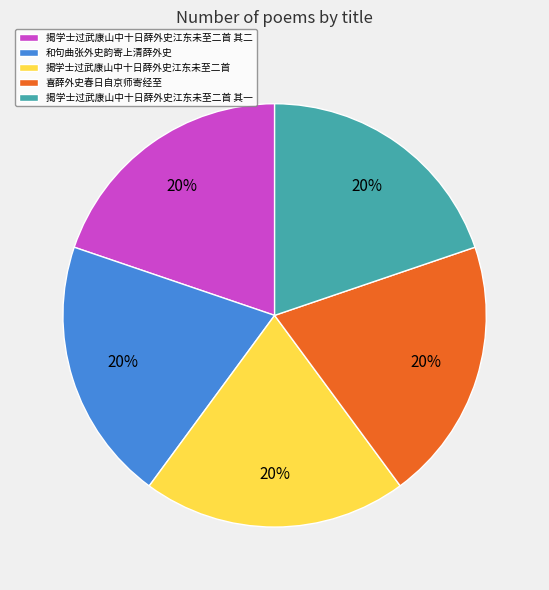

Is 揭学士过武康山中十日薛外史江东未至二首 其一 the majority of the pie?

No